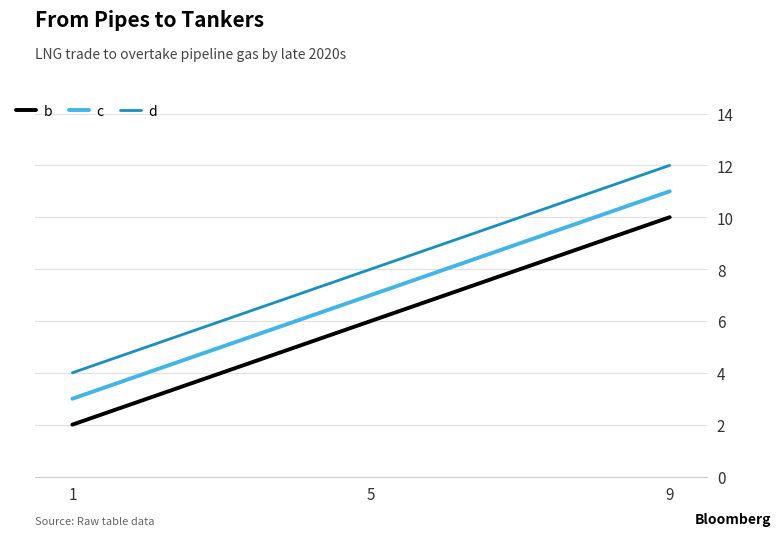

The b series shows 10 at 9. True or false?

True